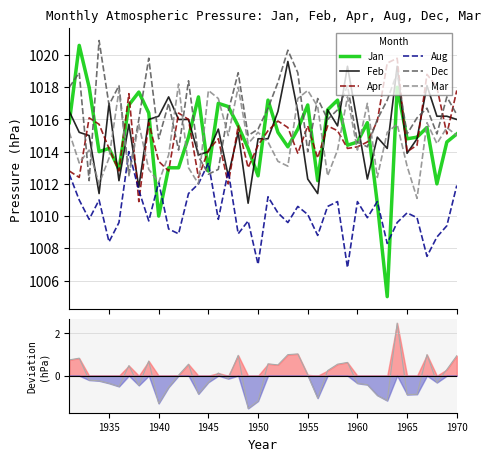

What is the value of the Apr point at the 31st from the left?

1014.6